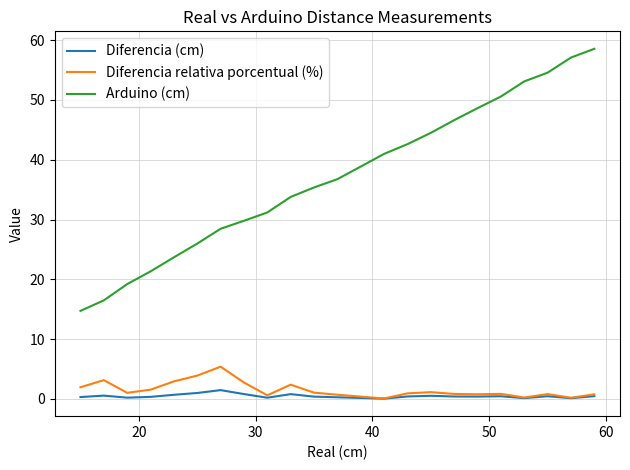

What is the greatest value displayed?

58.6